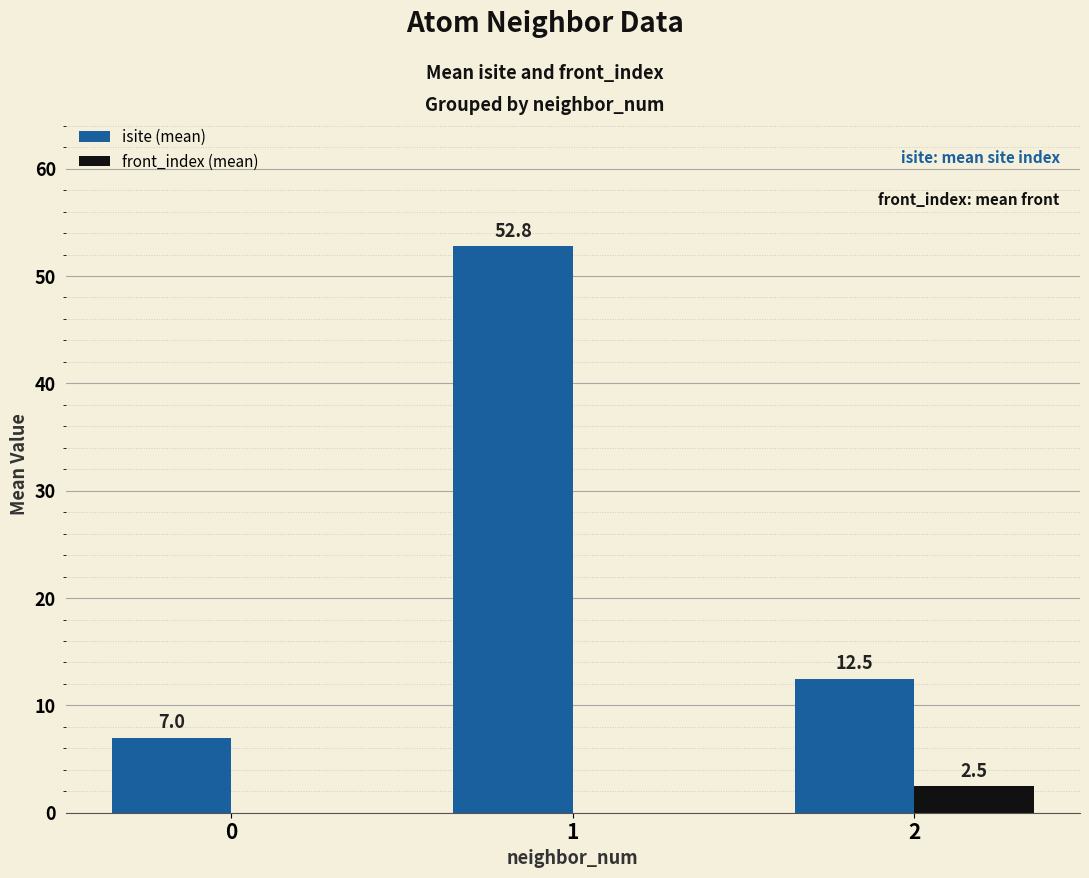

Are the bars grouped side by side (vs. stacked)?

Yes